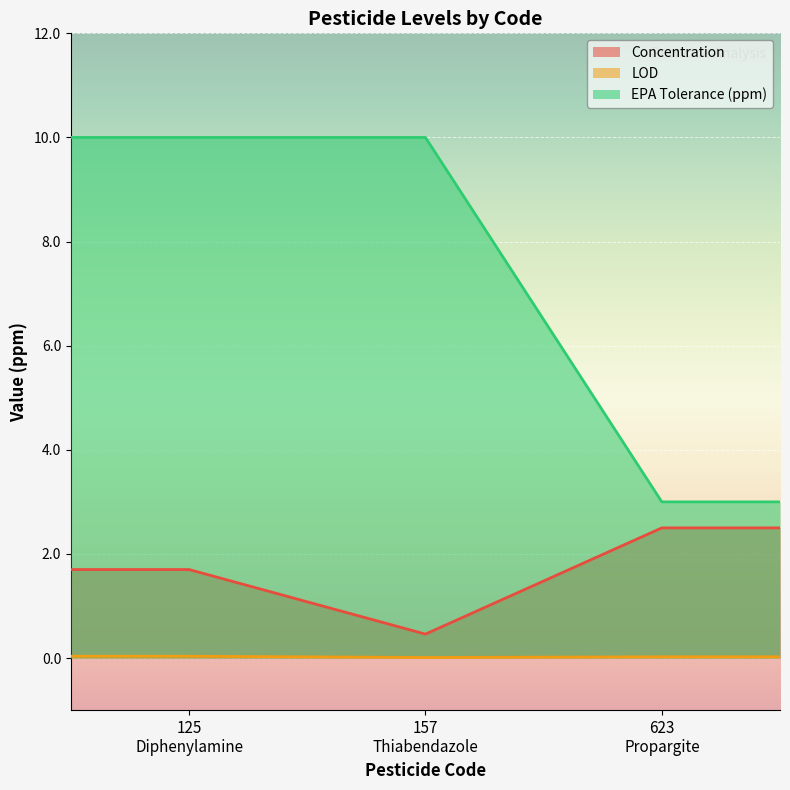

What is the difference between the highest and lowest values at 125
Diphenylamine?

10.0